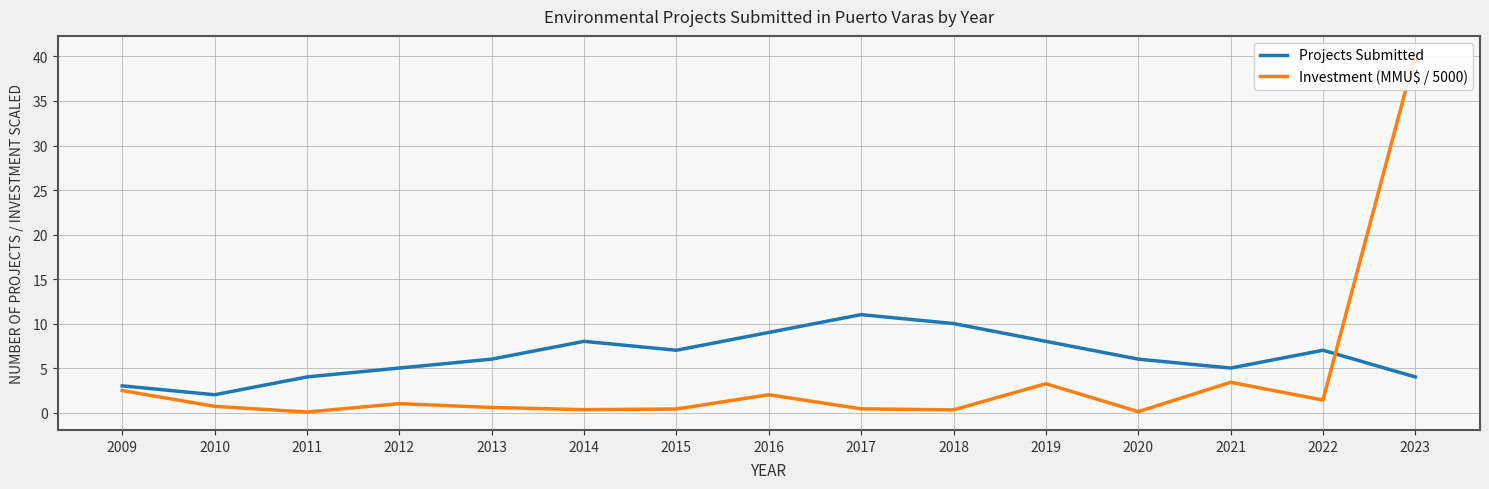

The value of Projects Submitted at 2015 is 2.1. True or false?

False